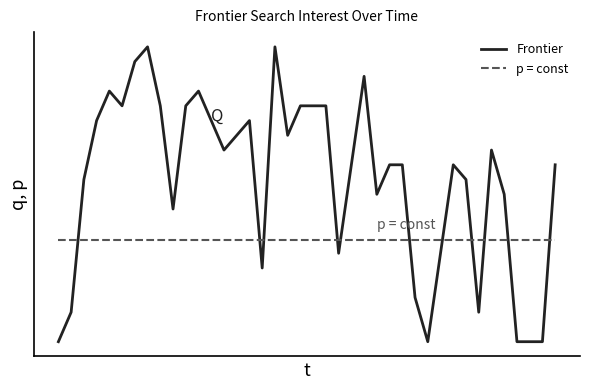

Reading left to right, what are all the values shown in this chart?

Frontier: 75.0	77.0	86.0	90.0	92.0	91.0	94.0	95.0	91.0	84.0	91.0	92.0	90.0	88.0	89.0	90.0	80.0	95.0	89.0	91.0	91.0	91.0	81.0	87.0	93.0	85.0	87.0	87.0	78.0	75.0	81.0	87.0	86.0	77.0	88.0	85.0	75.0	75.0	75.0	87.0
p = const: 81.9	81.9	81.9	81.9	81.9	81.9	81.9	81.9	81.9	81.9	81.9	81.9	81.9	81.9	81.9	81.9	81.9	81.9	81.9	81.9	81.9	81.9	81.9	81.9	81.9	81.9	81.9	81.9	81.9	81.9	81.9	81.9	81.9	81.9	81.9	81.9	81.9	81.9	81.9	81.9